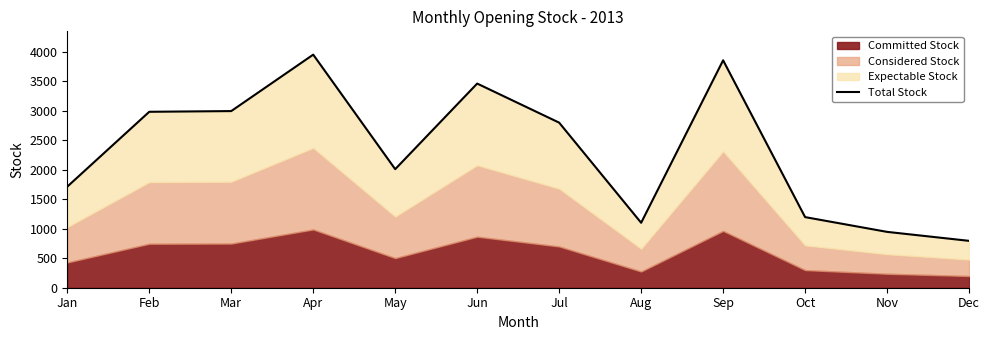

Reading right to left, transcribe all the data shown in this chart.

794	946	1196	3852	1100	2796	3458	2008	3948	2992	2980	1712